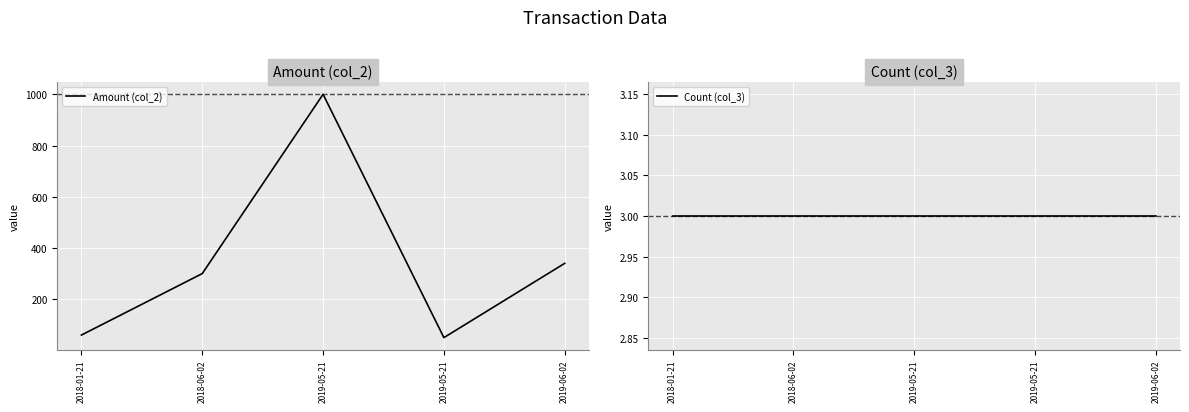

Which series has the widest spread of values?

Amount (col_2)